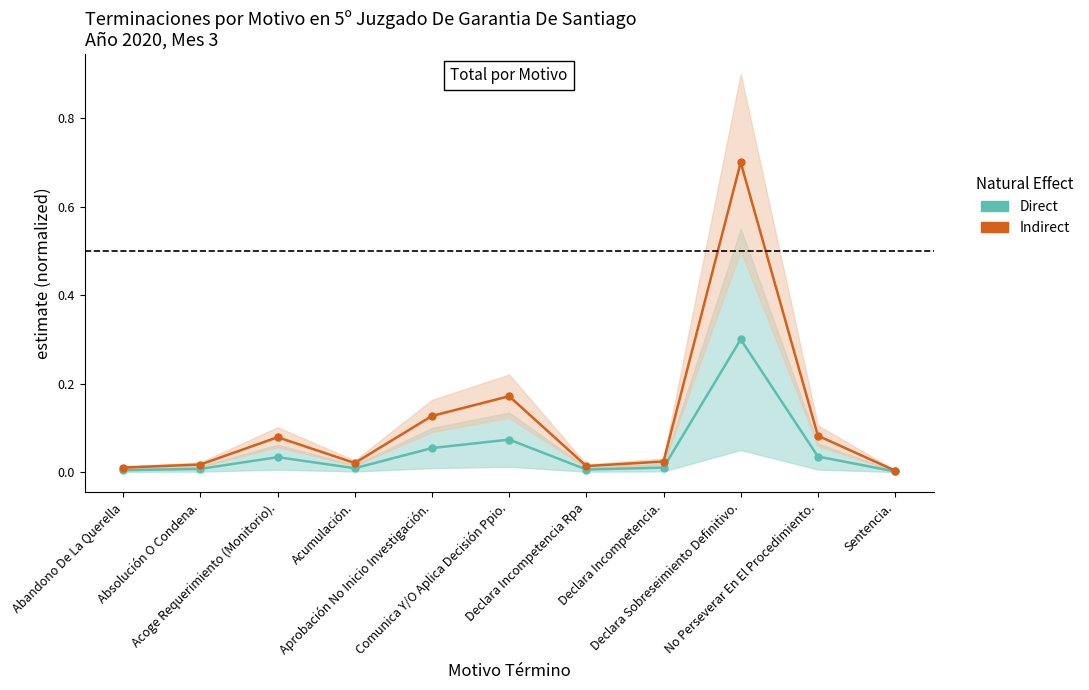

What are all the series names shown in the legend?

Direct, Indirect